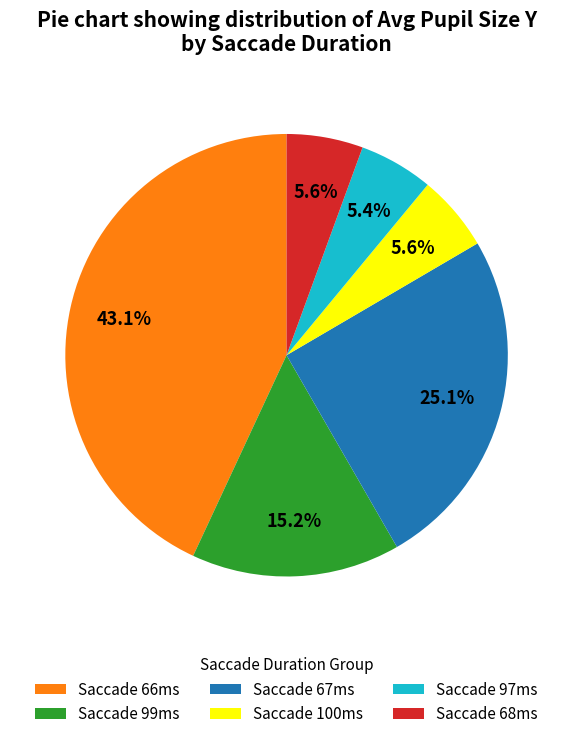

What is the ratio of the value at Saccade 66ms to the value at Saccade 68ms?

7.7